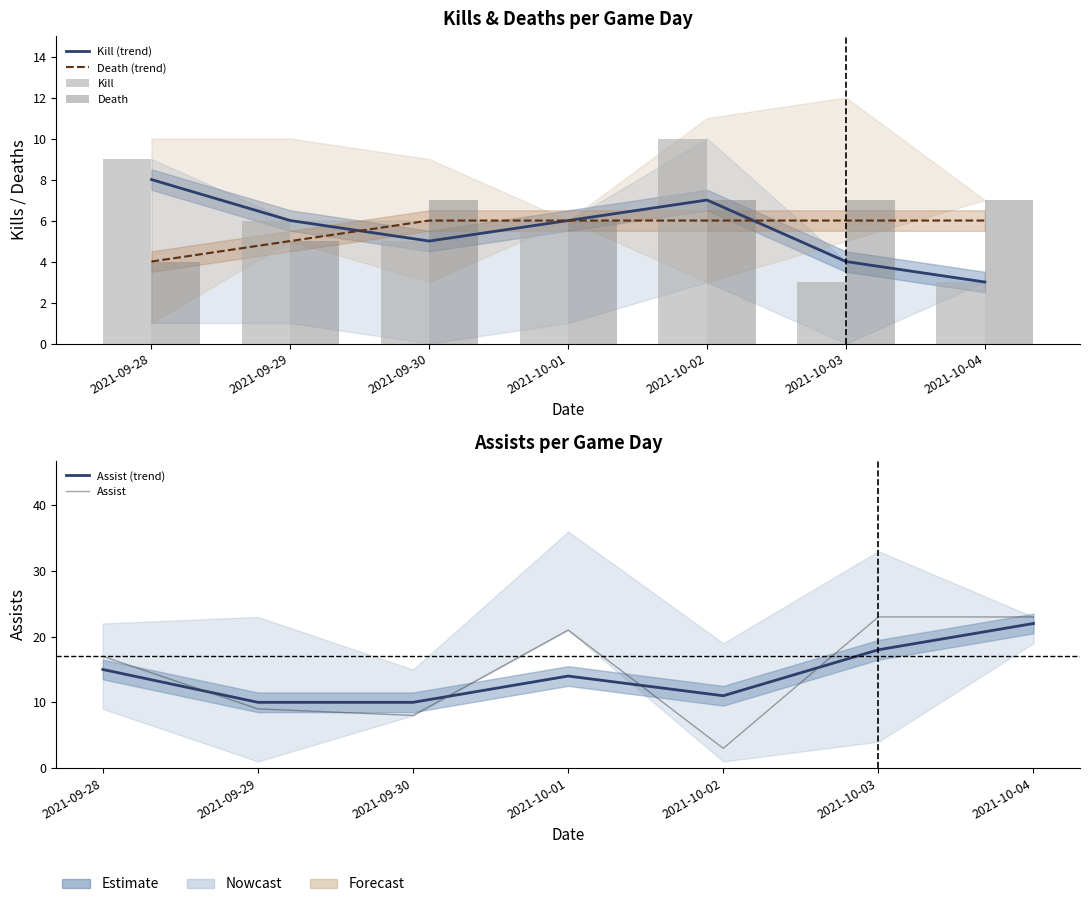

Are the bars horizontal?

No